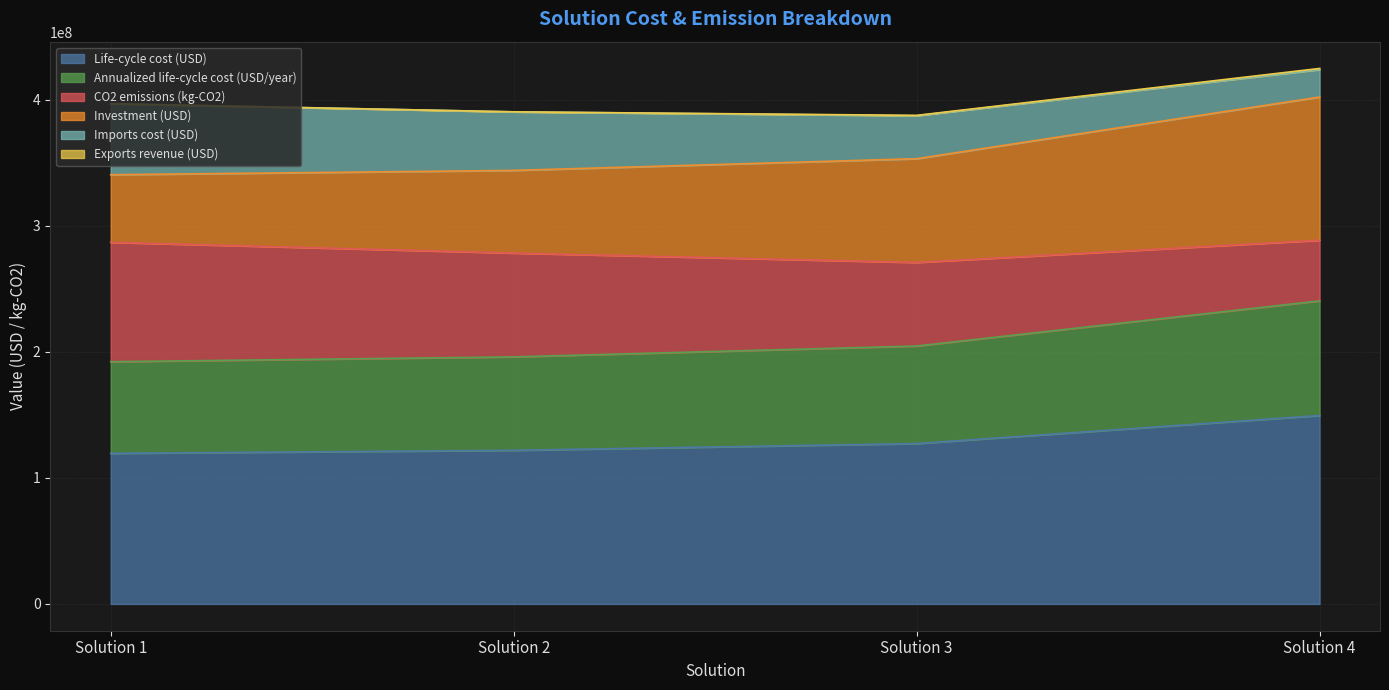

At which label does Annualized life-cycle cost (USD/year) reach its minimum?

Solution 1